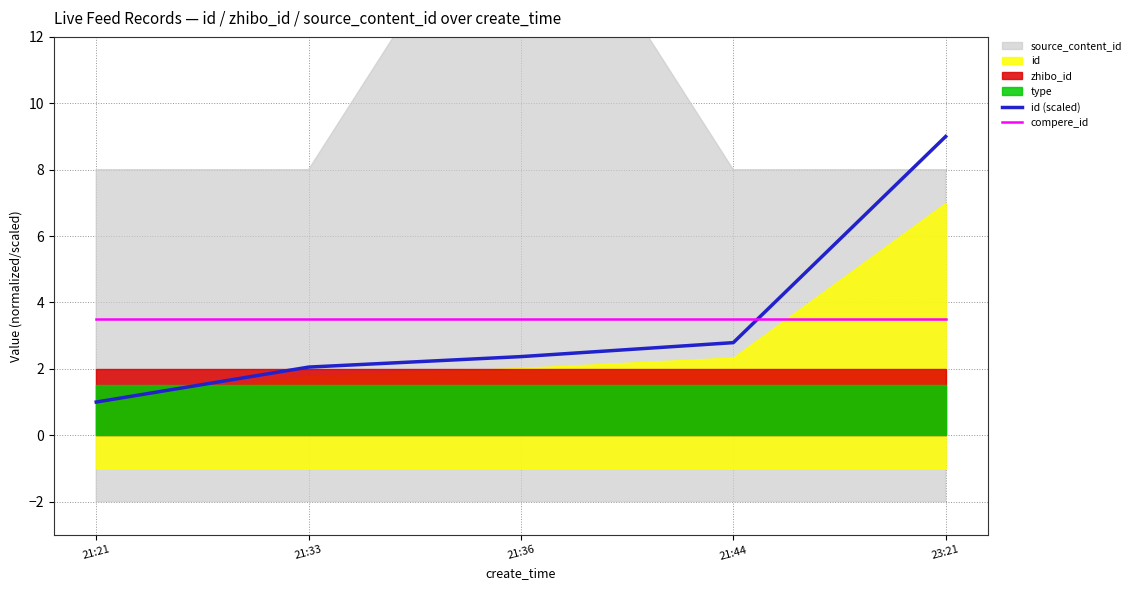

What is the highest value of the id (scaled) series?

9.0